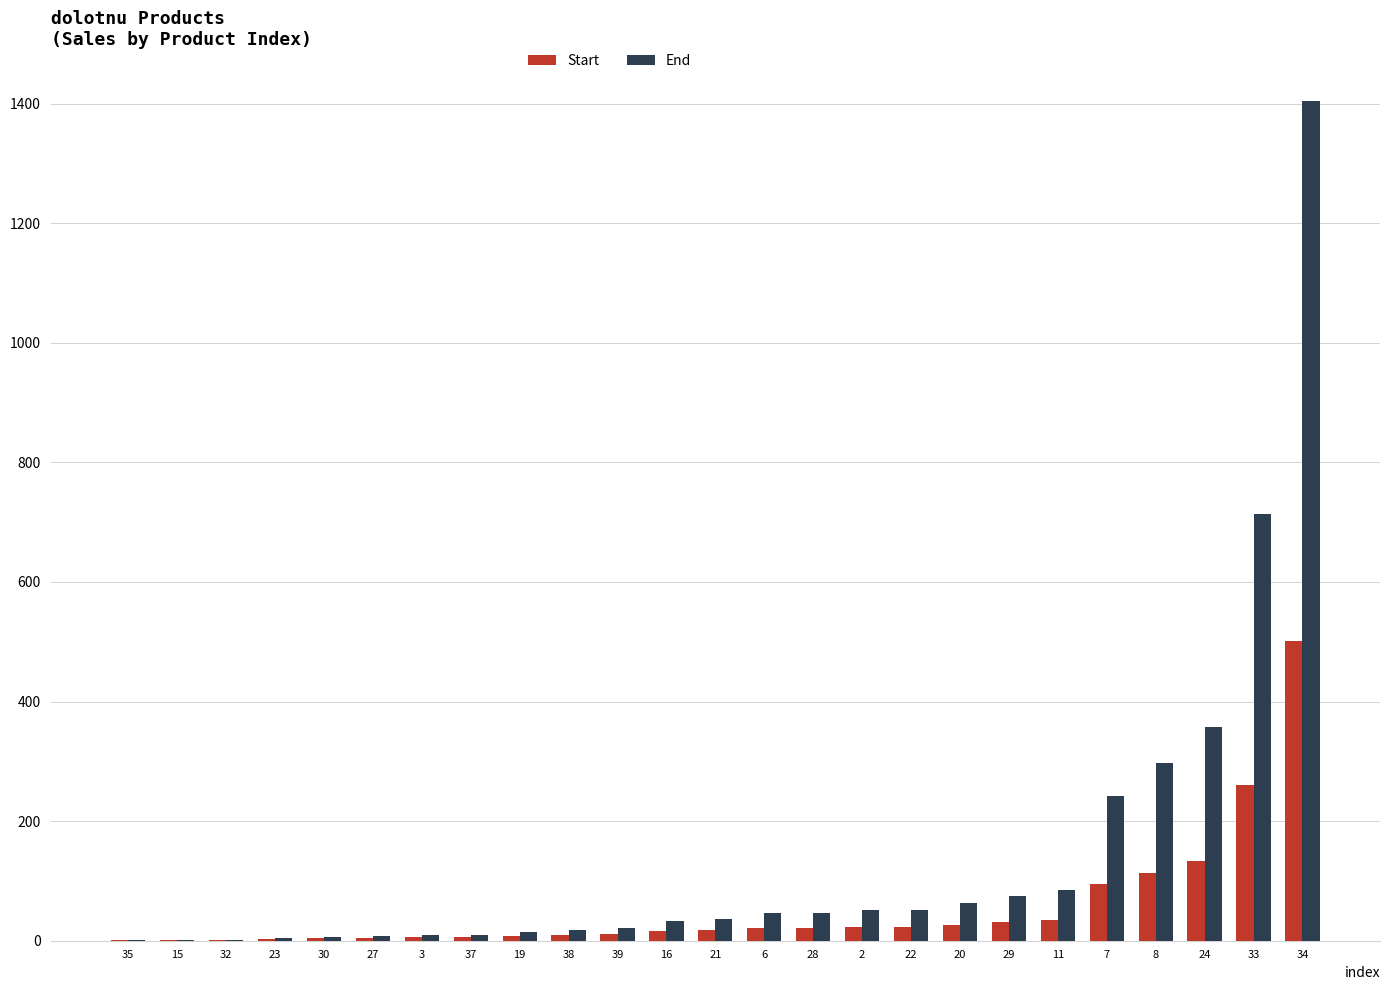

At which category is the sum across all series the highest?

34